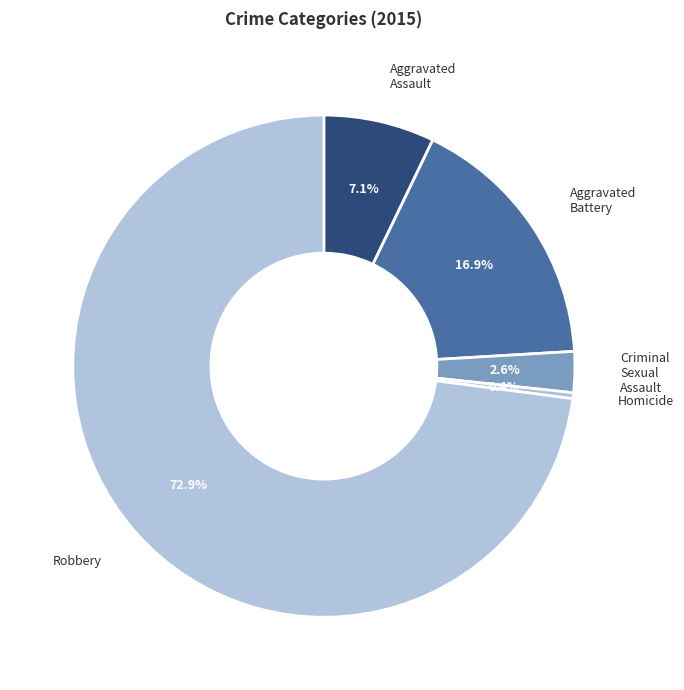

To the nearest percent, what percentage of the pie is Robbery?

73%